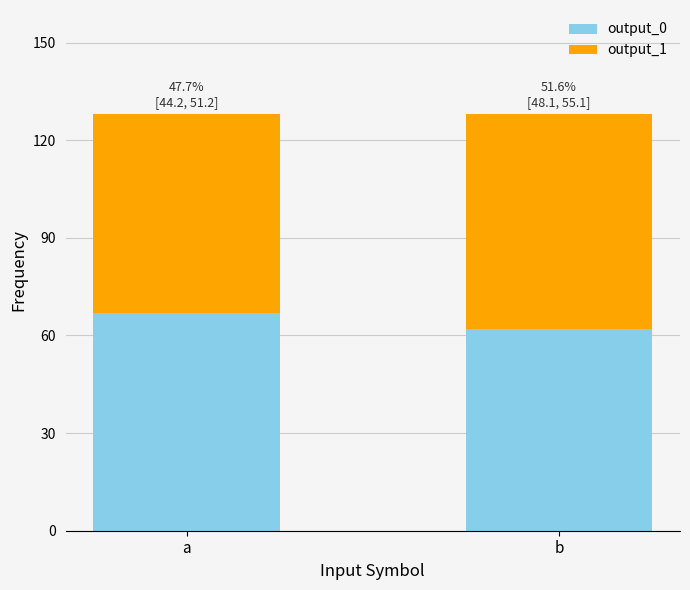

Does the chart contain stacked bars?

Yes